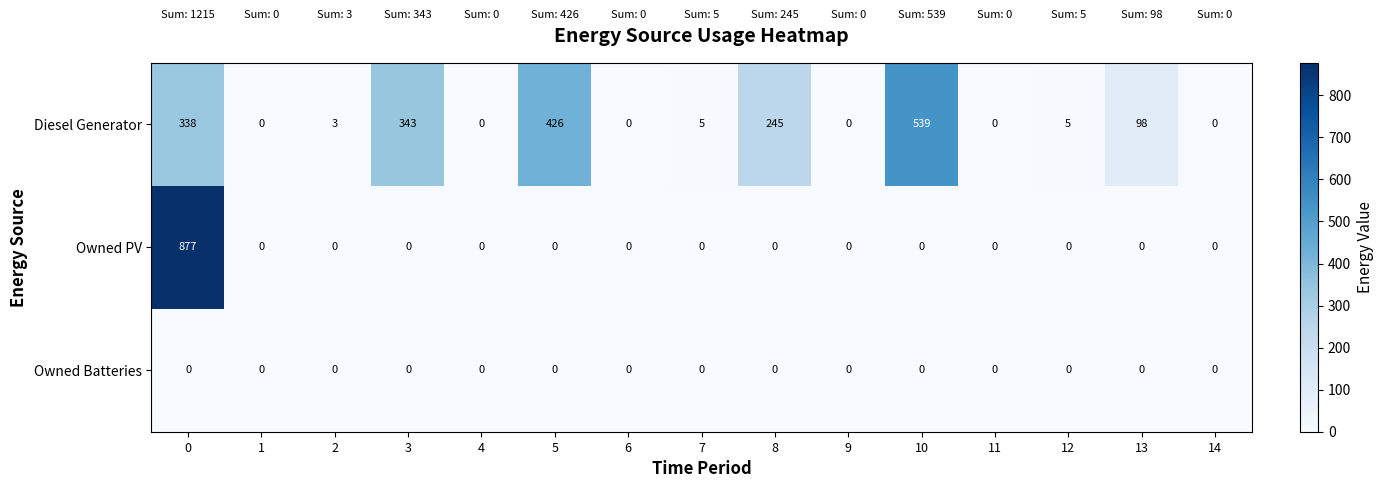

How many series are shown in this chart?

3